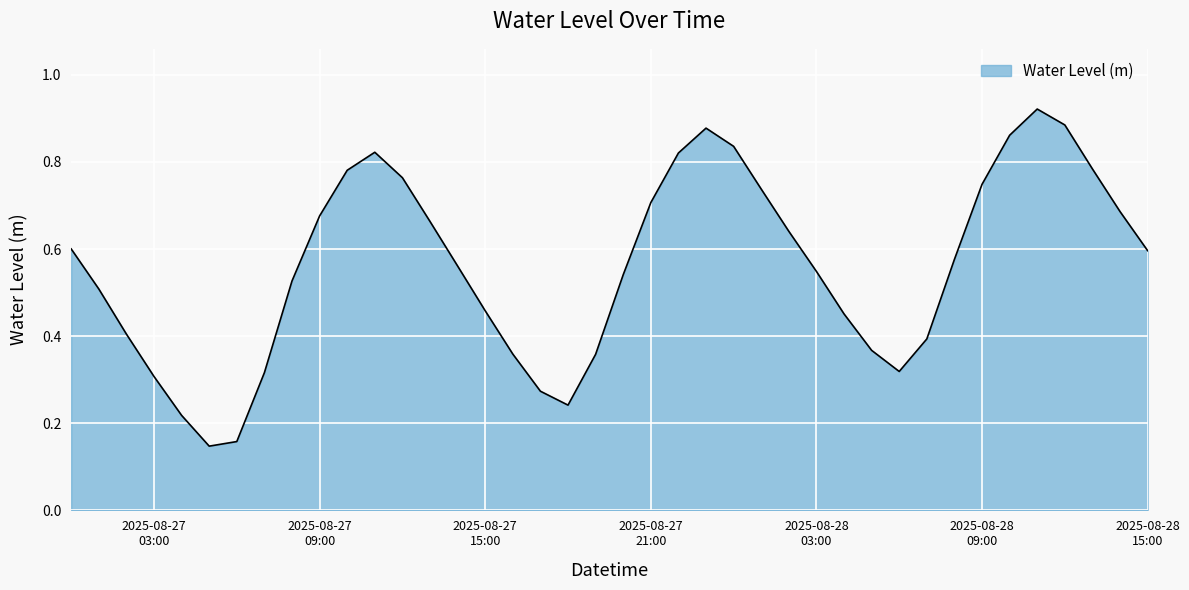

What is the greatest value displayed?

0.9